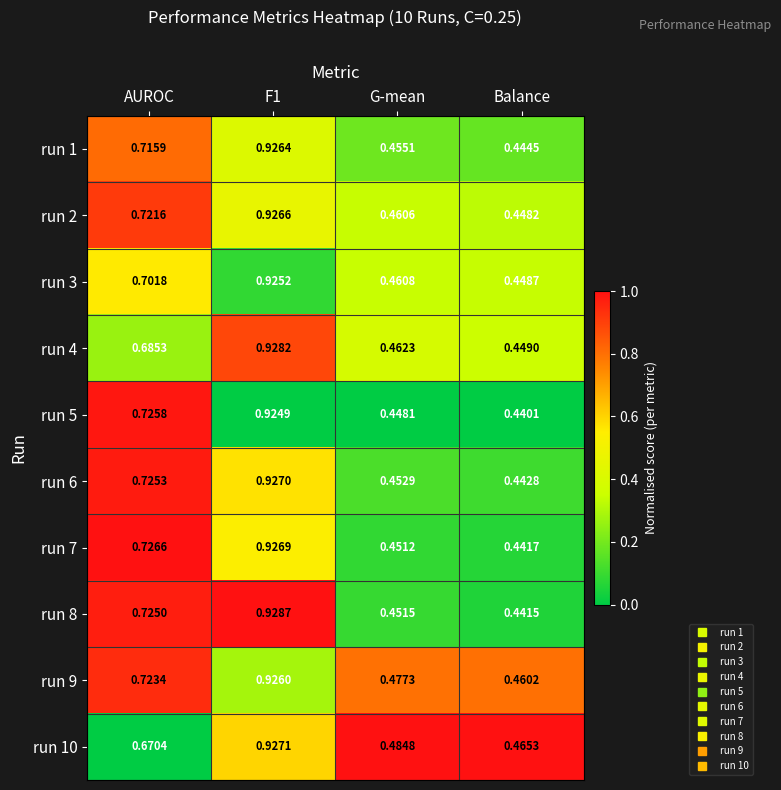

How many series are shown in this chart?

10